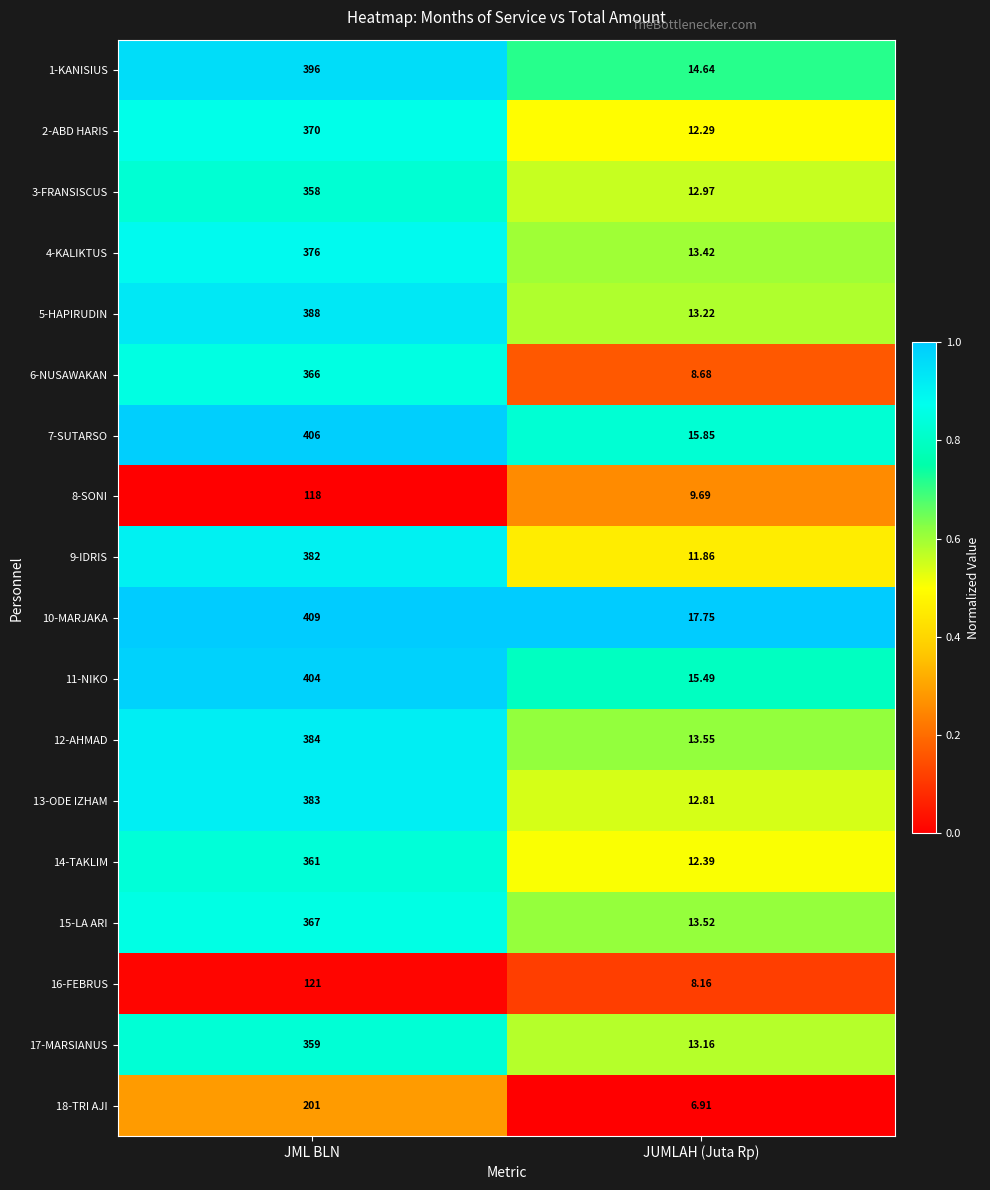

Which series changed the most between JML BLN and JUMLAH (Juta Rp)?

10-MARJAKA